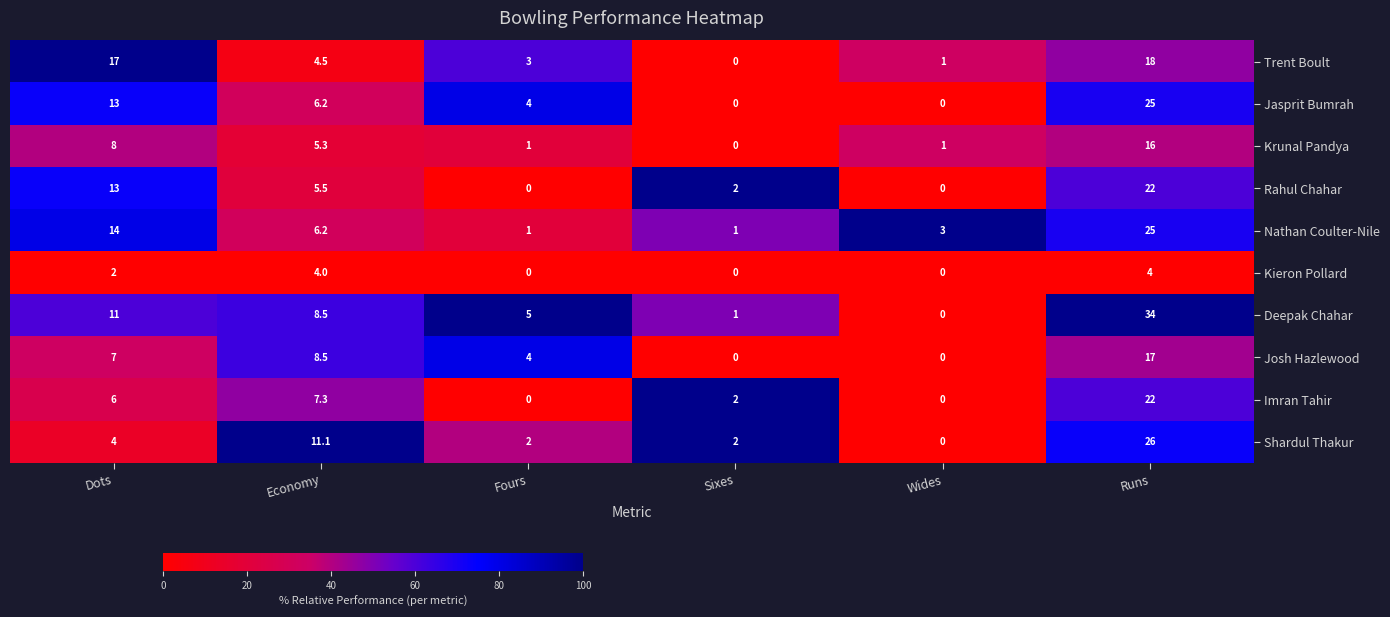

Which category has the highest value in the Nathan Coulter-Nile series?

Runs